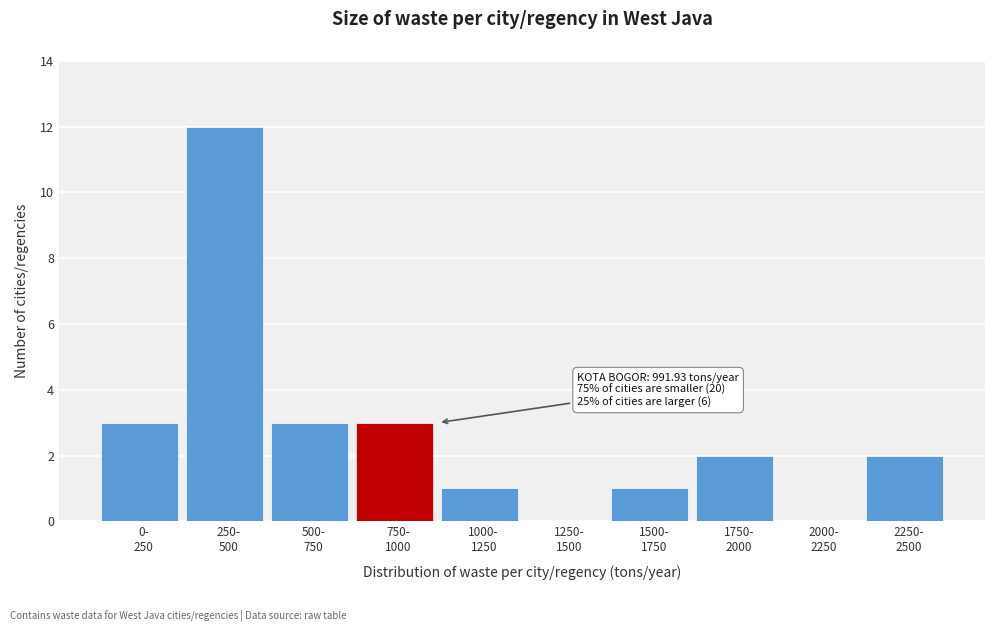

What is the maximum value shown in the chart?

12